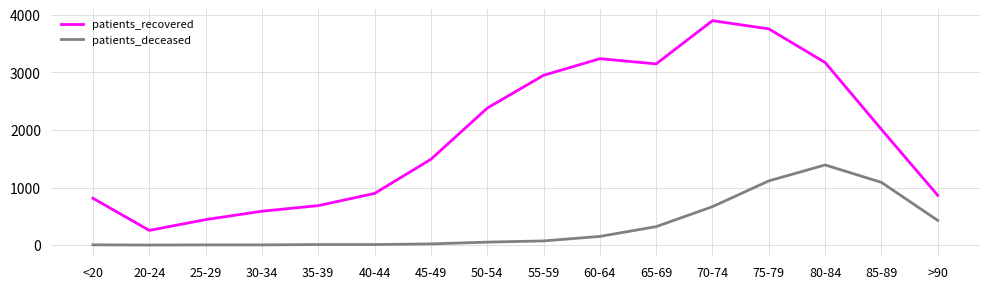

What is the highest value of the patients_deceased series?

1392